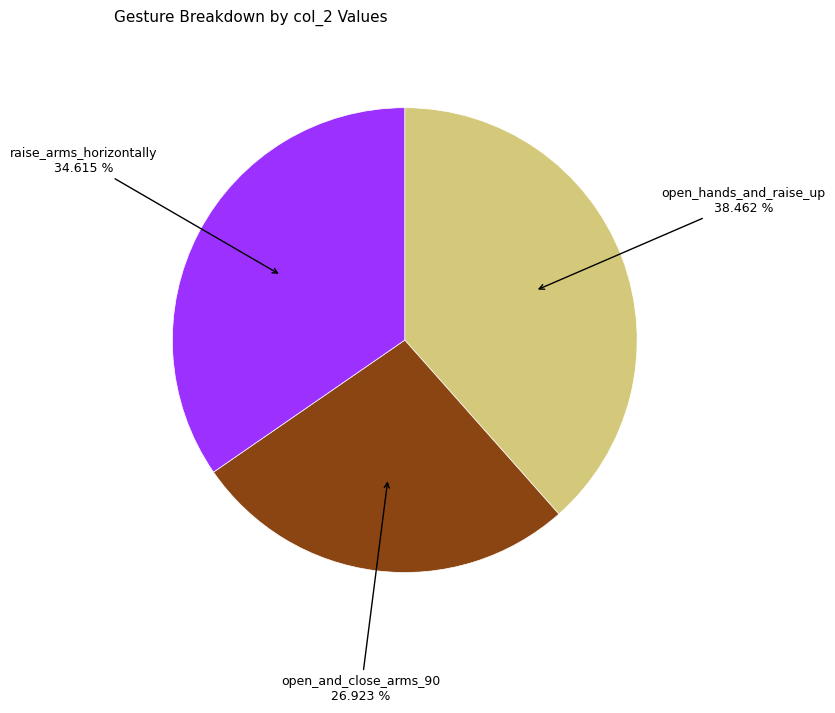

Is there any slice that represents more than half of the pie?

No